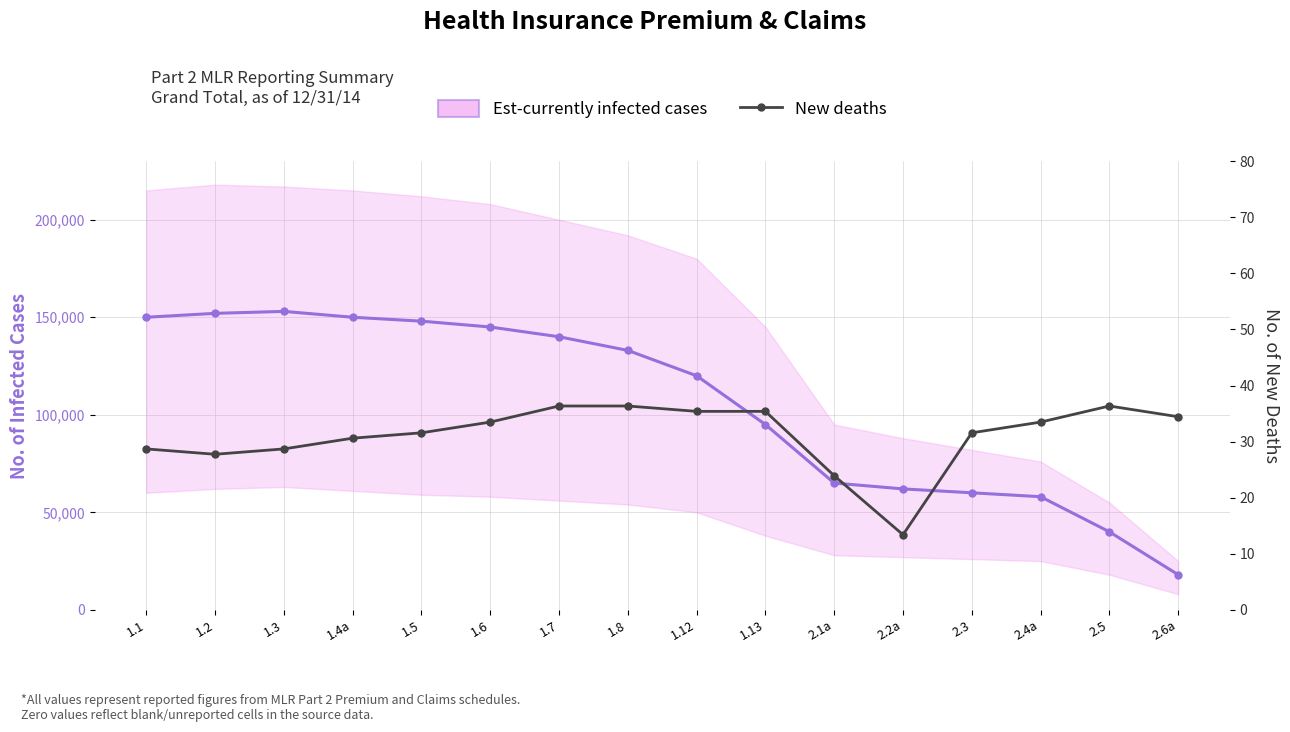

Is it true that Est-currently infected cases equals 150000 at 1.1?

True